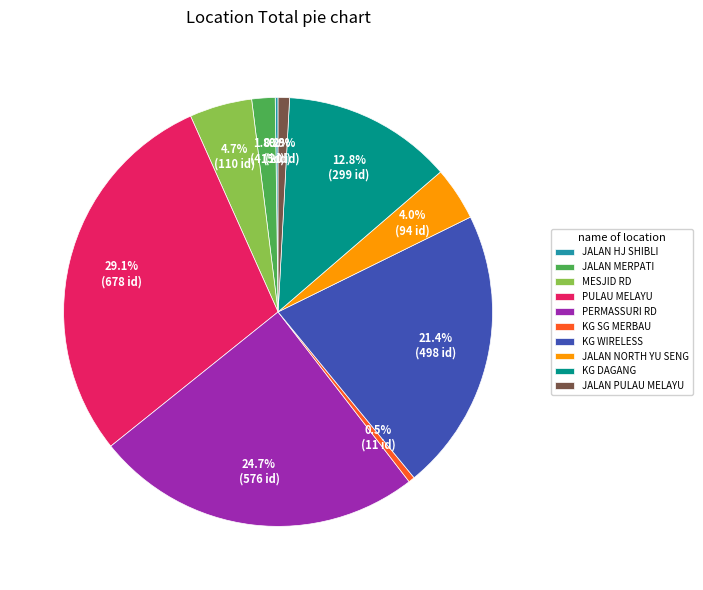

To the nearest percent, what is the difference between the PULAU MELAYU and JALAN PULAU MELAYU slice percentages?

28%